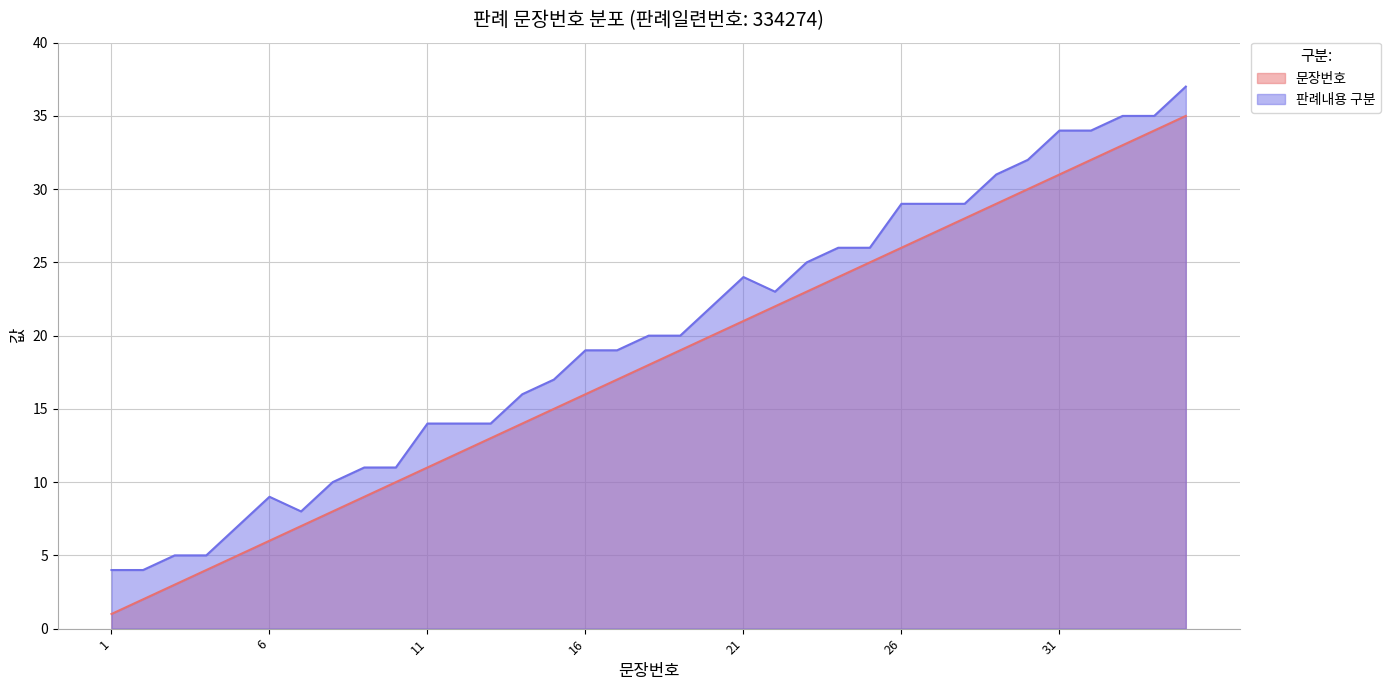

What is the minimum value shown in the chart?

1